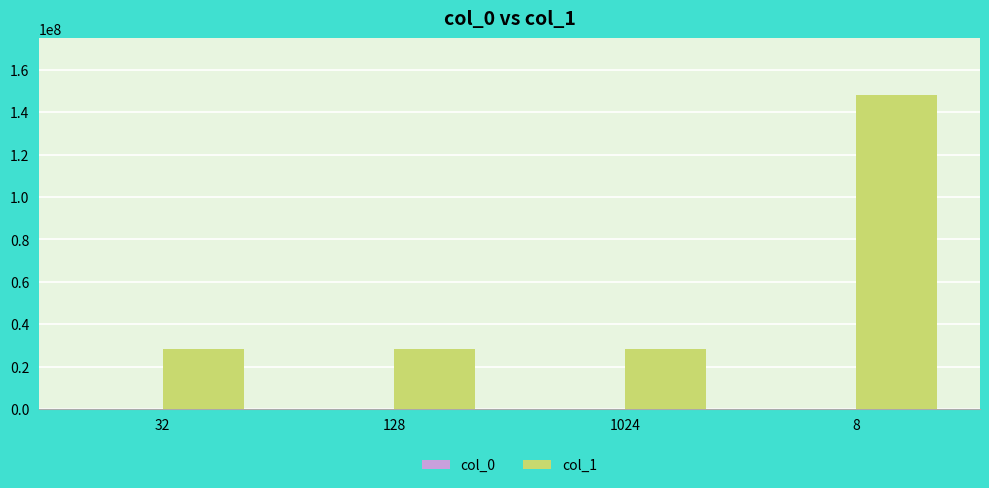

Which series has the largest total across all categories?

col_1